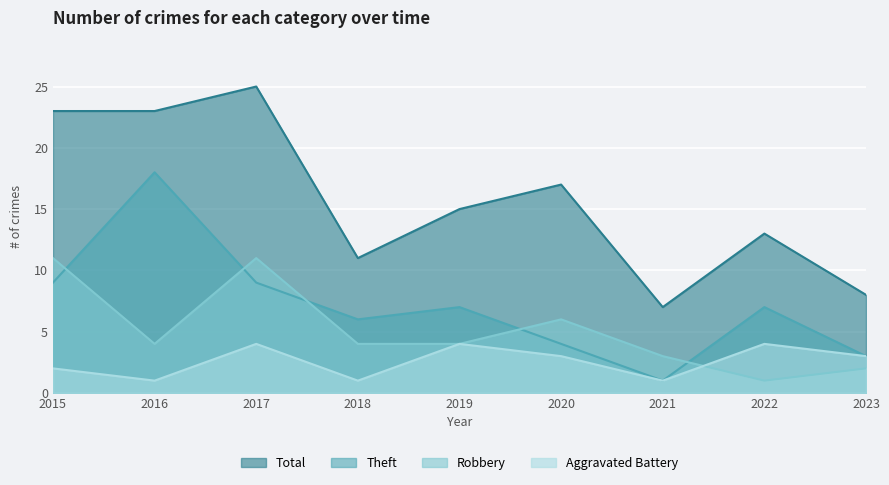

Which series changed the most between 2019 and 2023?

Total